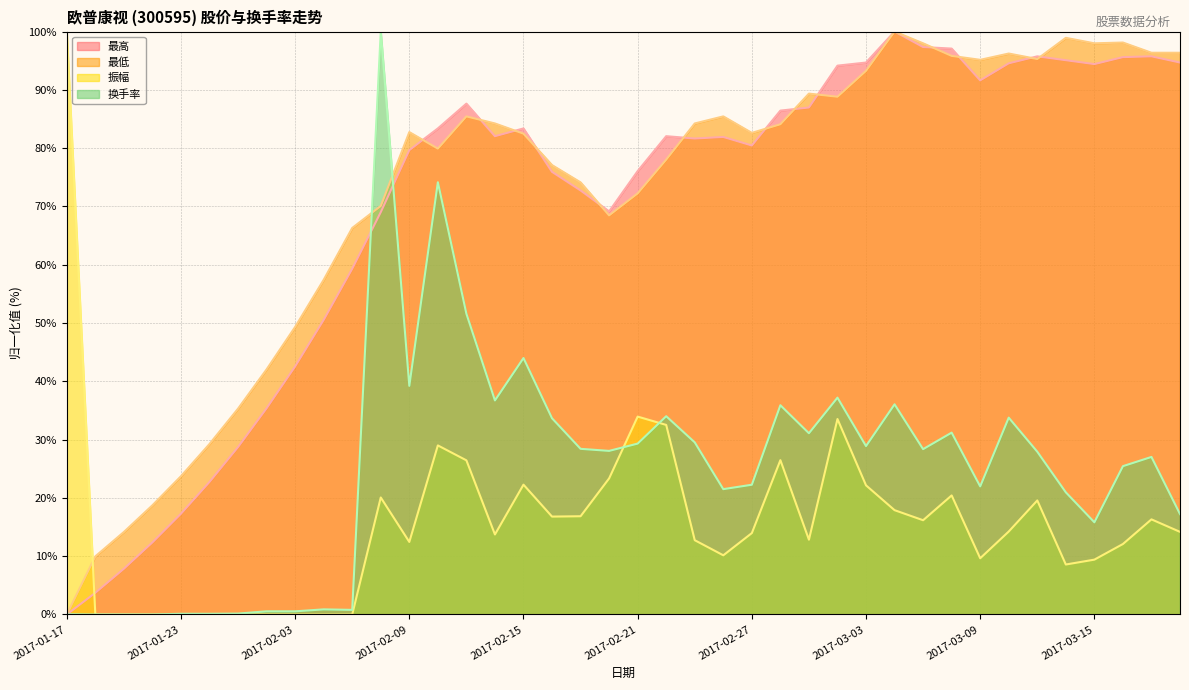

List the series in order of their peak value, lowest first.

最高, 最低, 振幅, 换手率